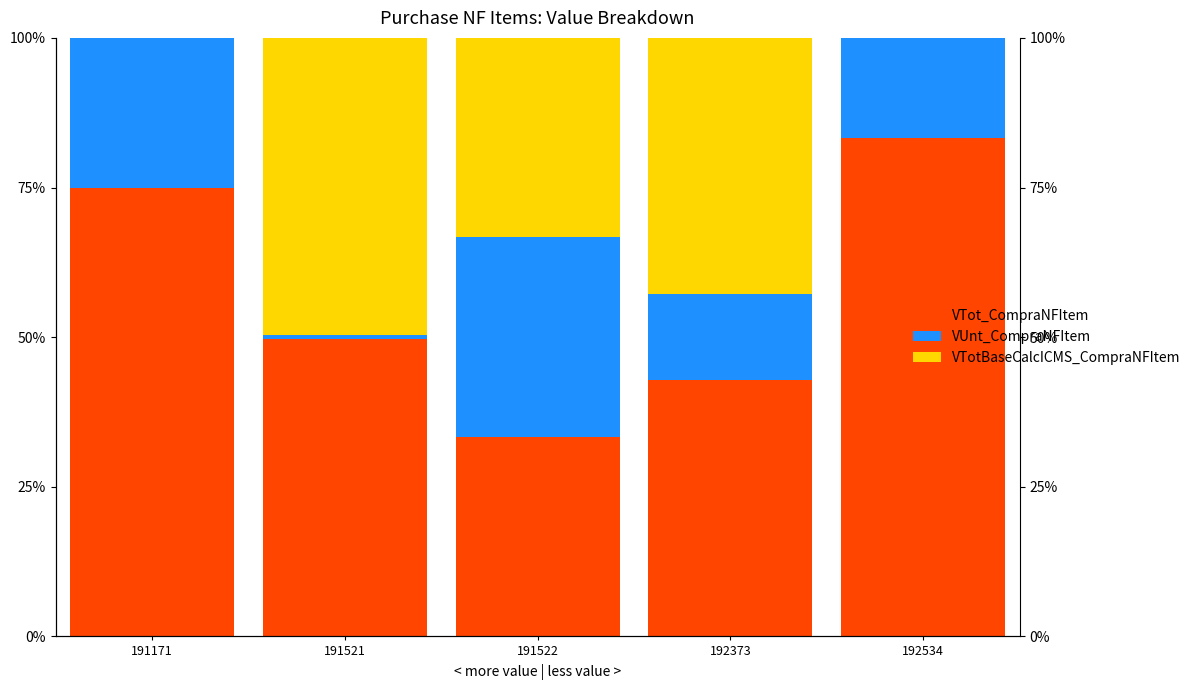

The value of VTotBaseCalcICMS_CompraNFItem at 191521 is 49.7. True or false?

True